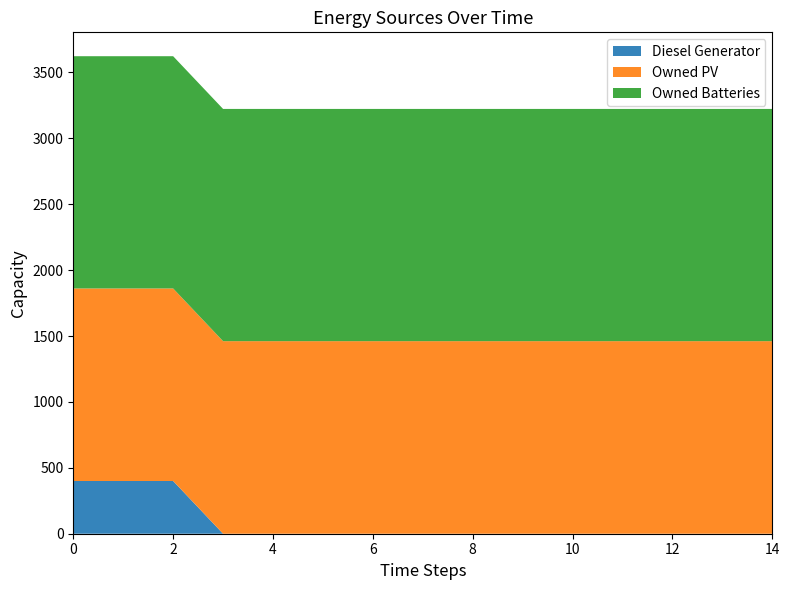

Reading left to right, what are all the values shown in this chart?

Diesel Generator: 0=400	1=400	2=400	3=0	4=0	5=0	6=0	7=0	8=0	9=0	10=0	11=0	12=0	13=0	14=0
Owned PV: 0=1461	1=1461	2=1461	3=1461	4=1461	5=1461	6=1461	7=1461	8=1461	9=1461	10=1461	11=1461	12=1461	13=1461	14=1461
Owned Batteries: 0=1762	1=1762	2=1762	3=1762	4=1762	5=1762	6=1762	7=1762	8=1762	9=1762	10=1762	11=1762	12=1762	13=1762	14=1762